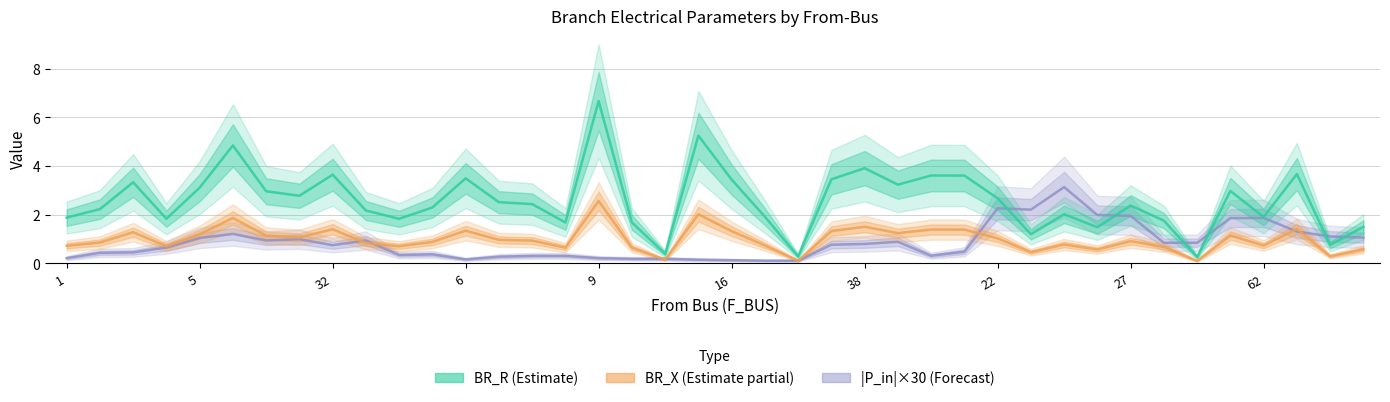

What is the difference between the highest and lowest values at 62?

1.2